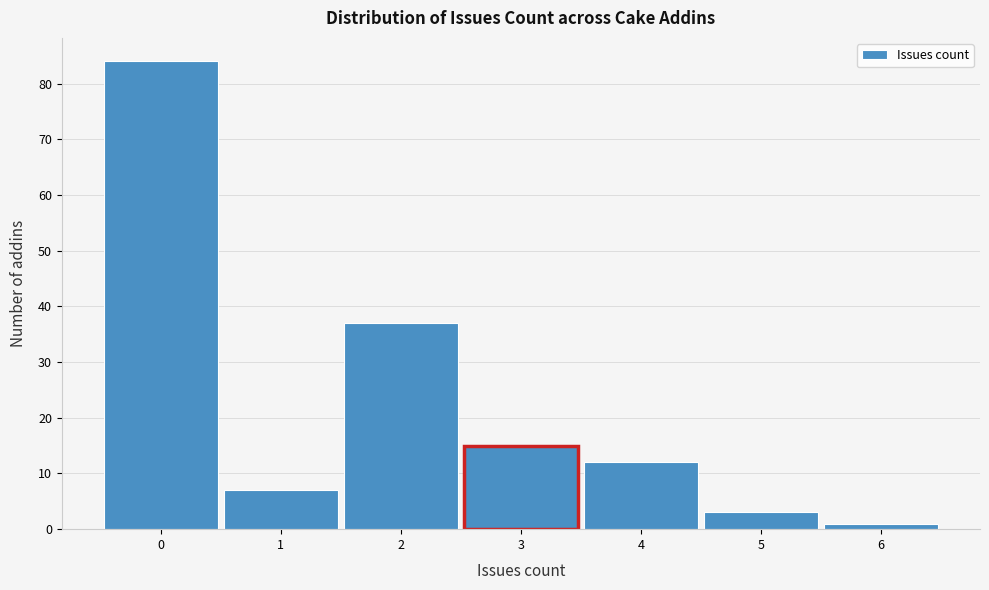

Over which range of the x-axis is the bar tallest?

-0.5 to 0.5